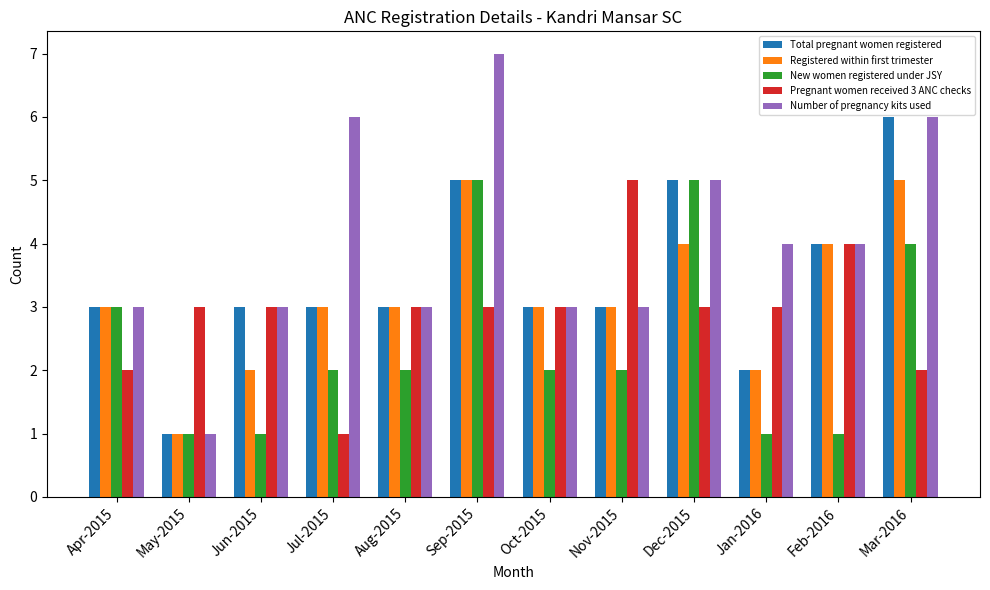

At which category is the sum across all series the highest?

Sep-2015